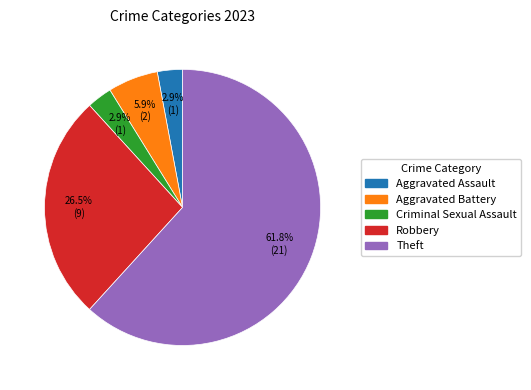

To the nearest percent, what is the difference between the largest and smallest slice percentages?

59%